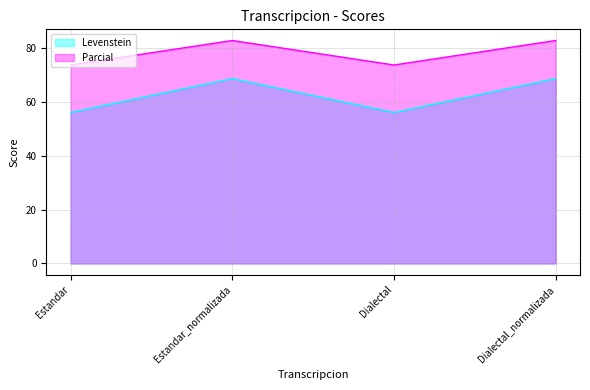

What position from the right is Estandar_normalizada?

3